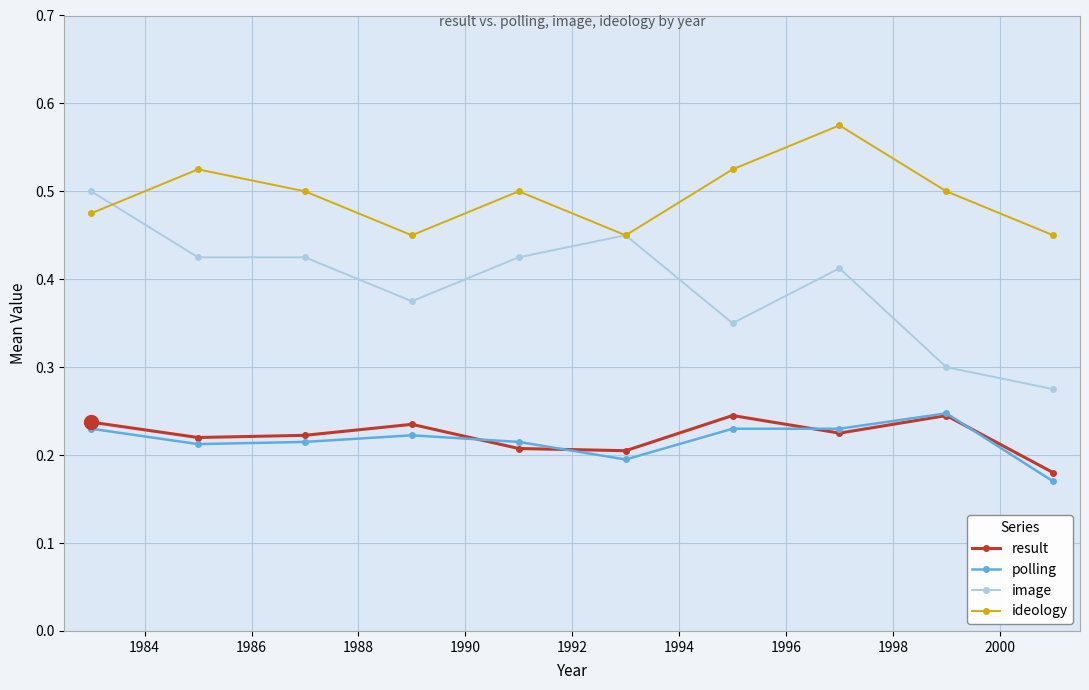

Count the image values in the range 0 to 1.

10